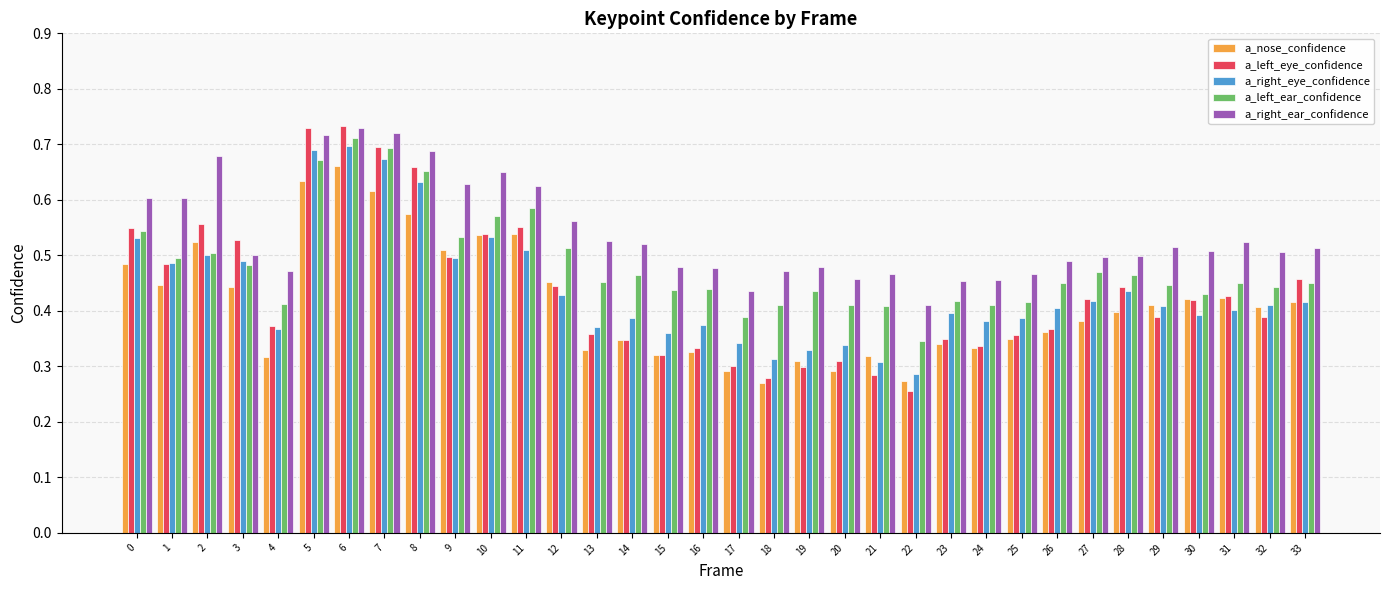

Where is a_left_eye_confidence nearest to the value 0?

22